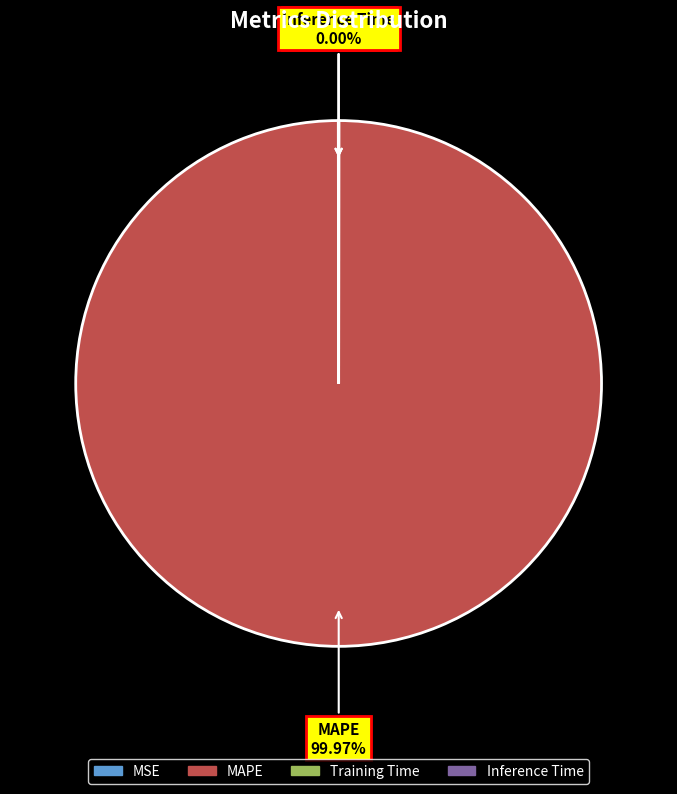

Which slice represents more than half of the pie?

MAPE